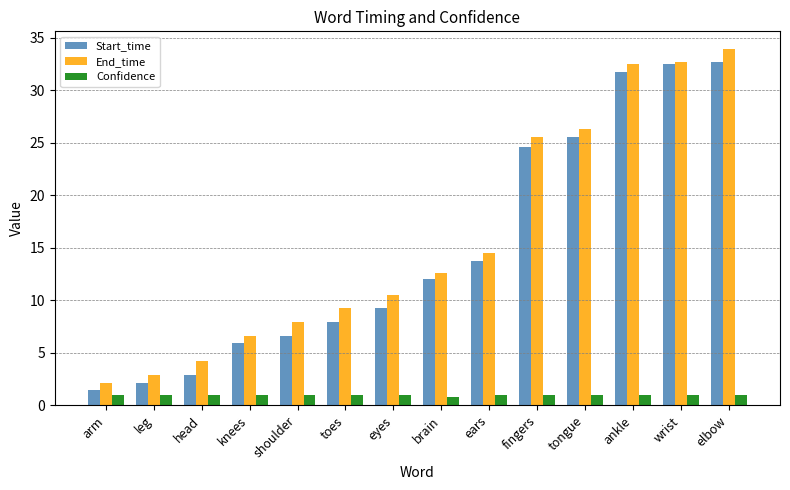

What is the label of the 14th bar from the right?

arm